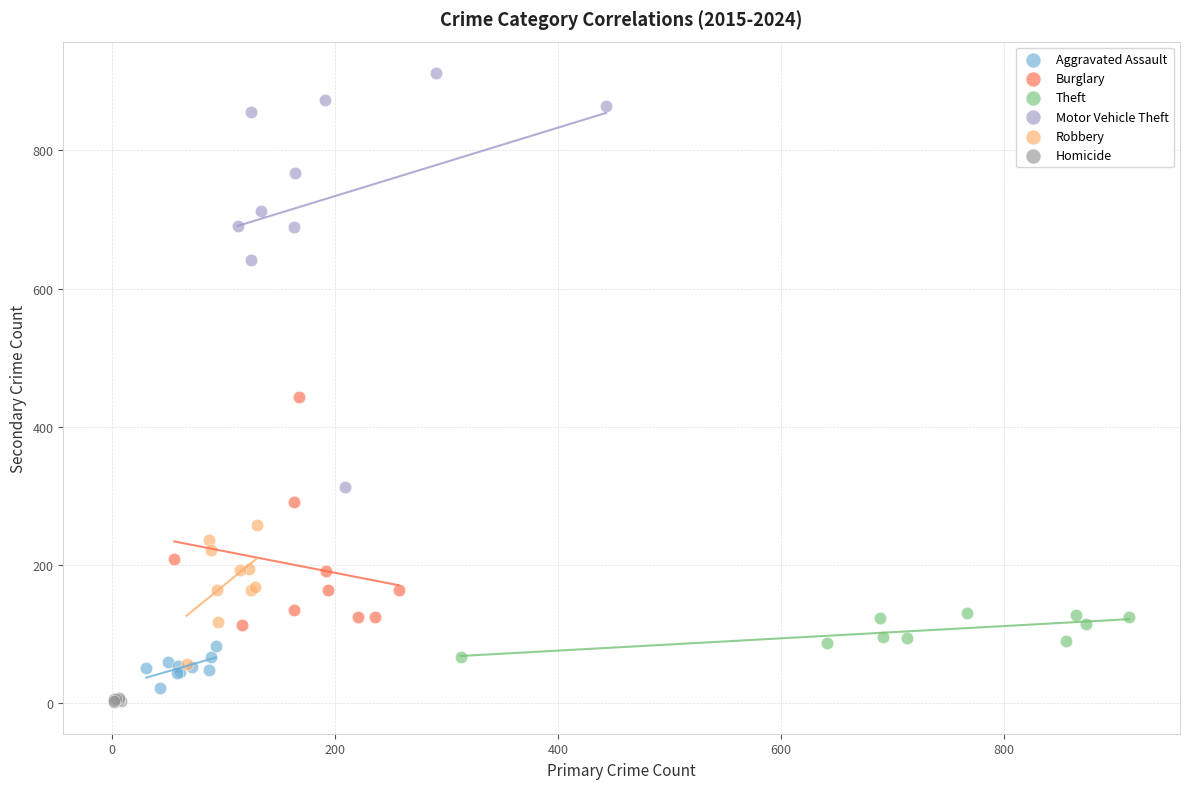

Which series contains the highest Y value?

Motor Vehicle Theft